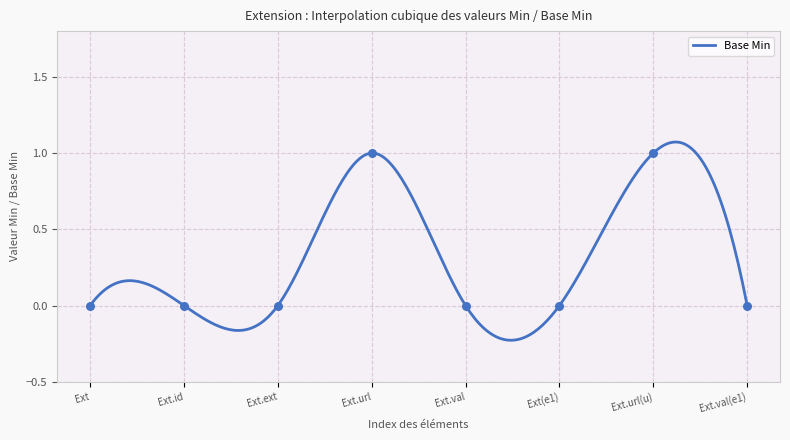

Between Ext and Ext.url(u), which is larger?

Ext.url(u)